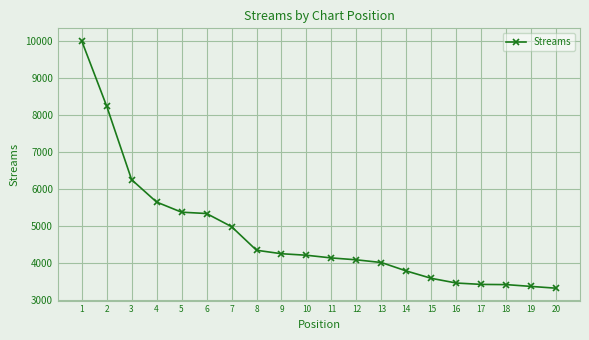

What is the difference between the values at 9 and 12?

165